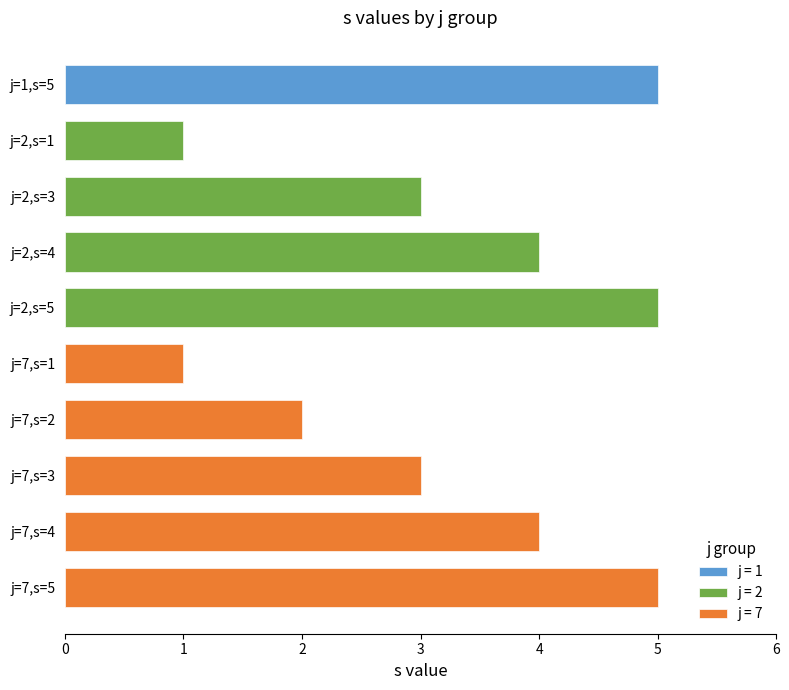

List the labels in order of value, largest first.

j=1,s=5, j=2,s=5, j=7,s=5, j=2,s=4, j=7,s=4, j=2,s=3, j=7,s=3, j=7,s=2, j=2,s=1, j=7,s=1